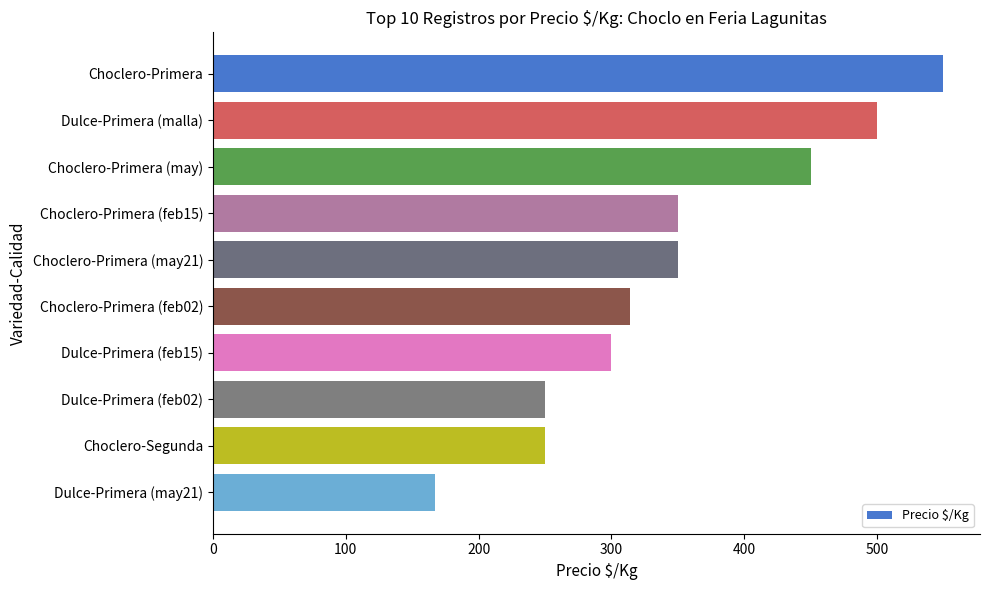

Reading bottom to top, list all the values displayed in this chart.

167	250	250	300	314	350	350	450	500	550